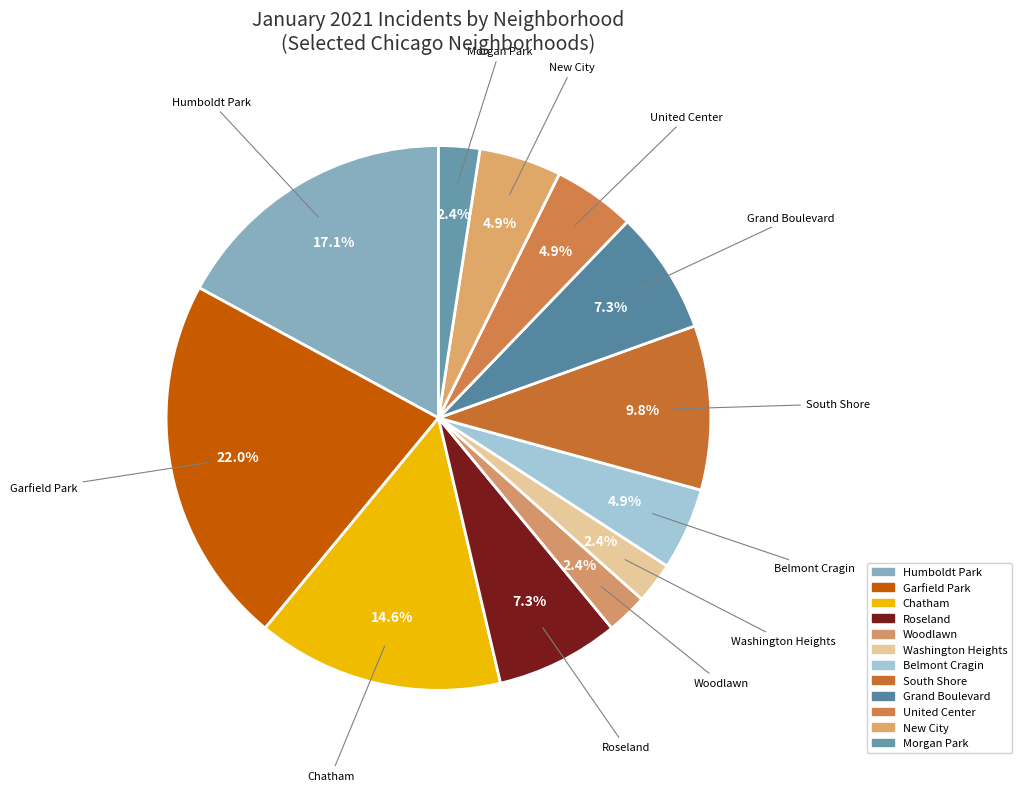

Is there any slice that represents more than half of the pie?

No